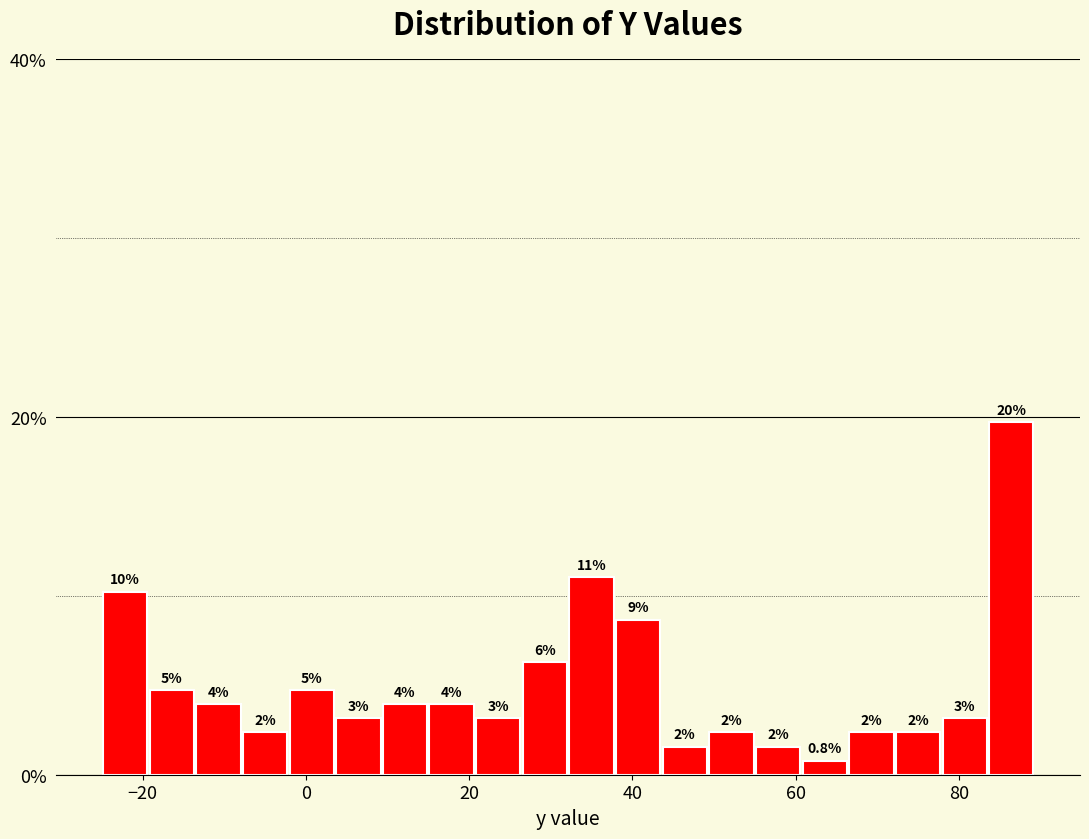

Read against the x-axis, roughly where is the centre of the tallest bar?

86